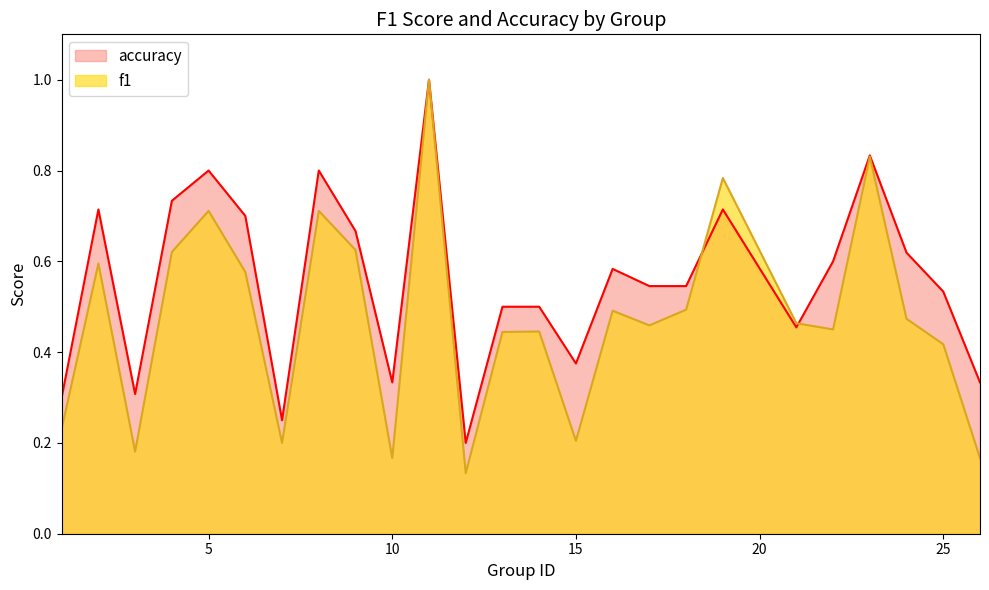

Which category has the highest value in the f1 series?

11